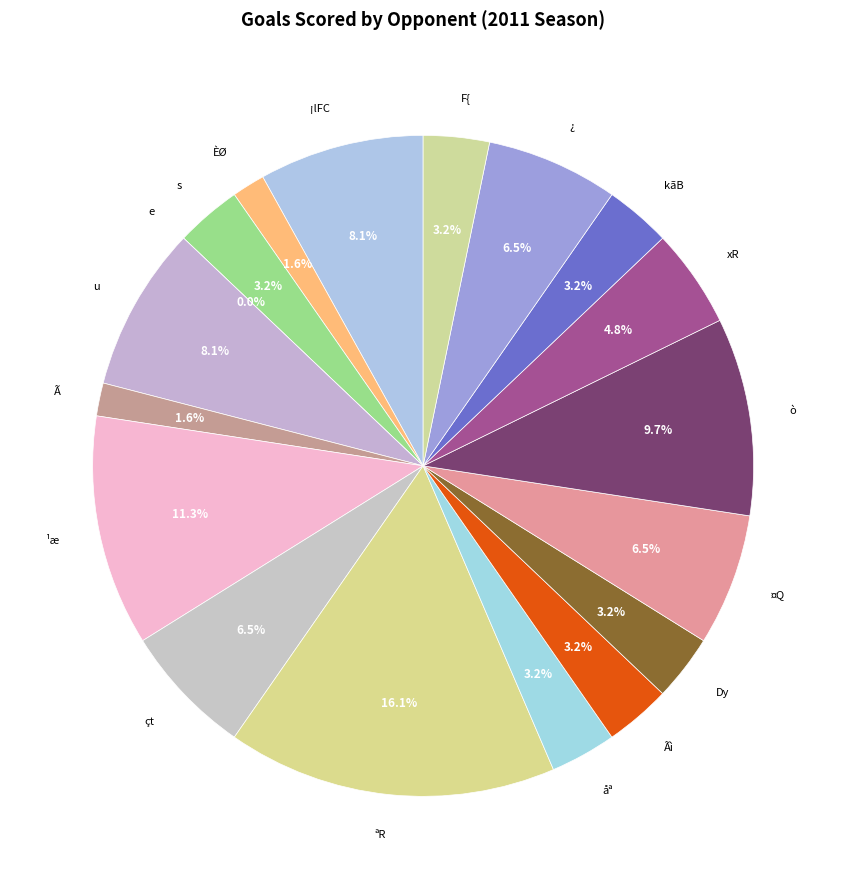

Is it true that 13 is 0% of the pie?

True